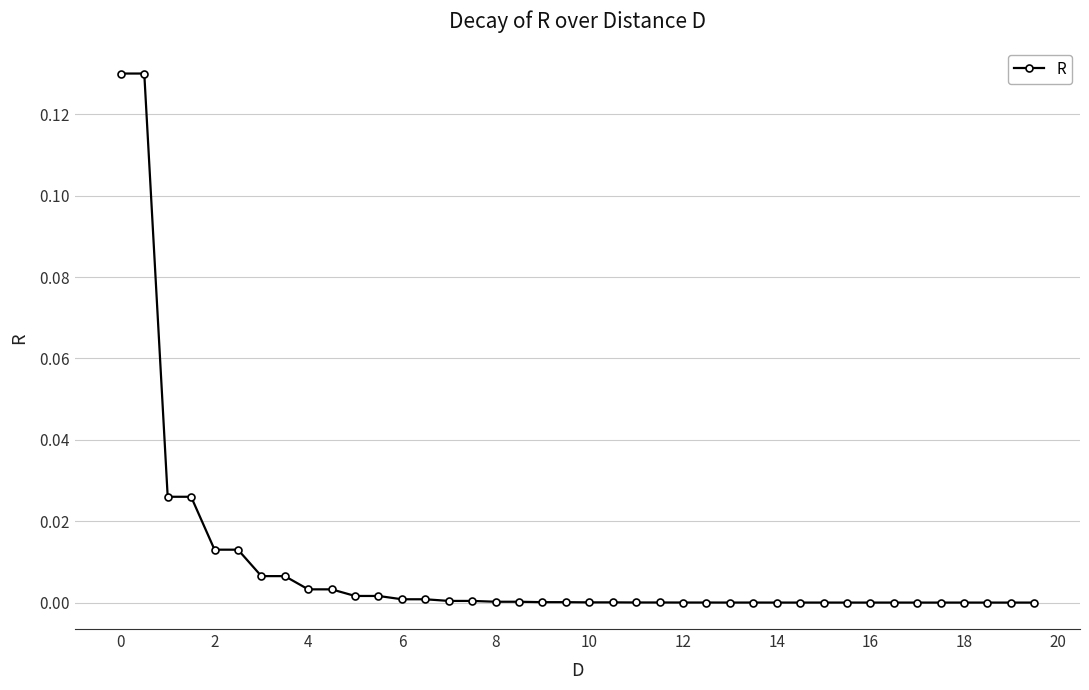

Is this an area chart (filled region under the line)?

No